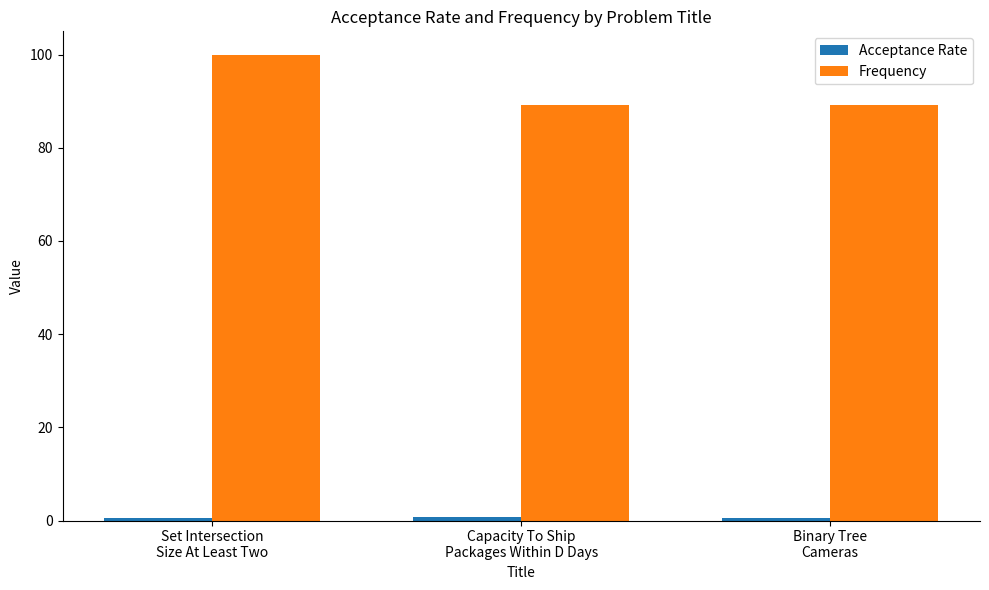

What is the minimum value for Frequency?

89.2